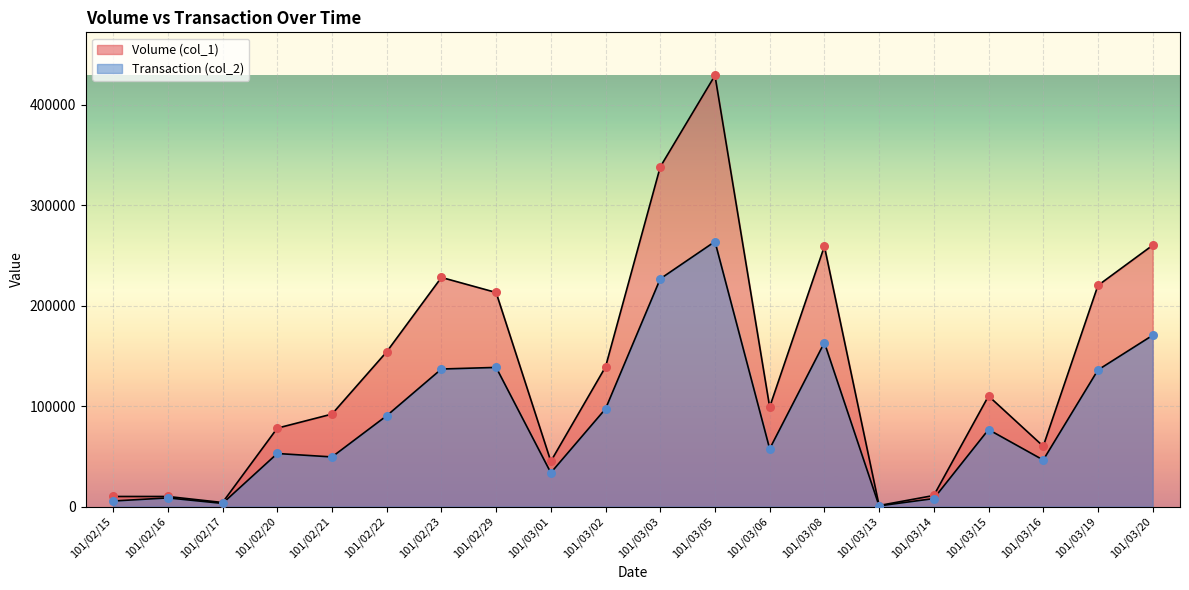

What is the total value across all series at 101/03/15?

186600